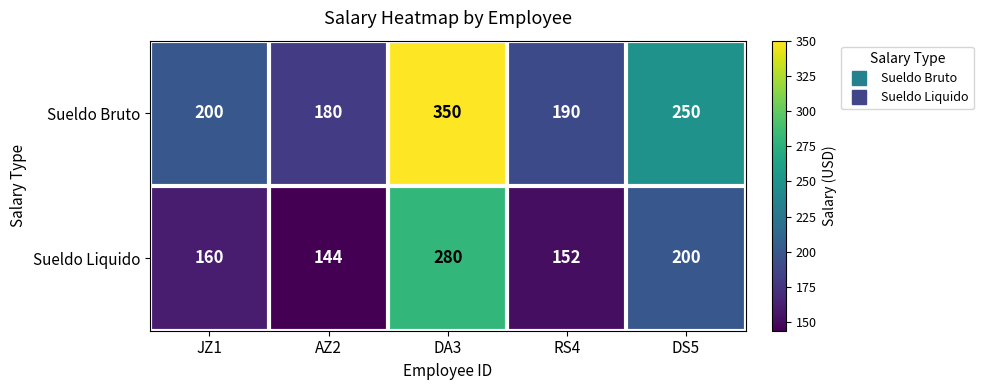

What is the sum of the Sueldo Bruto values at JZ1 and AZ2?

380